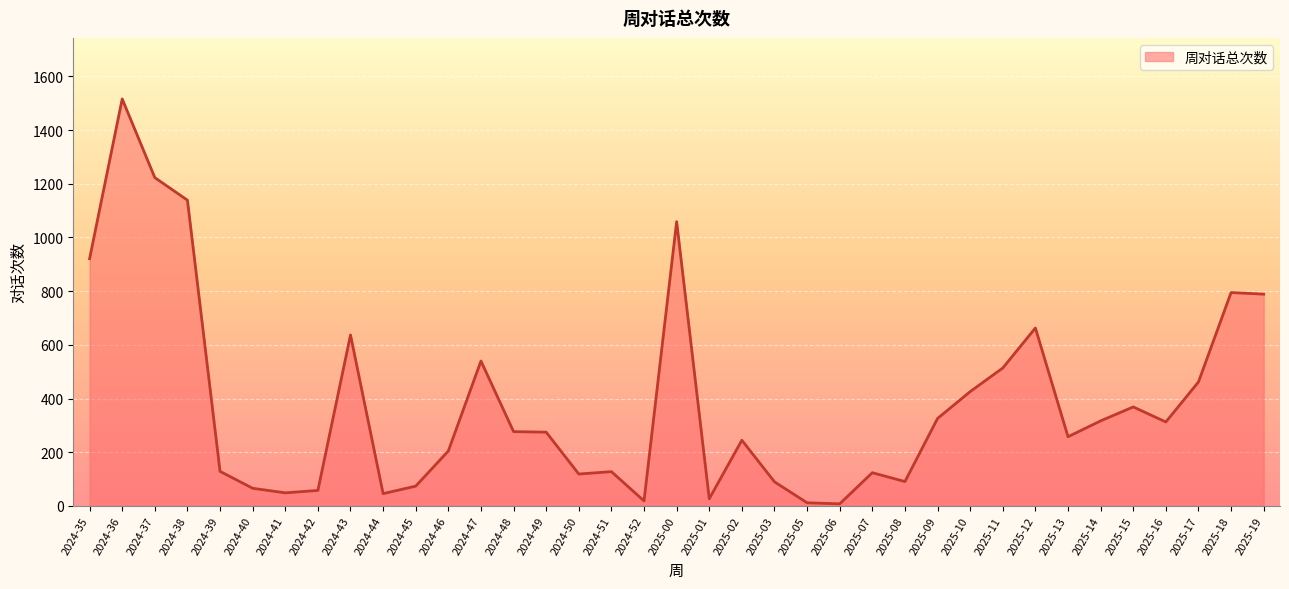

Which category has the highest value across all series?

2024-36